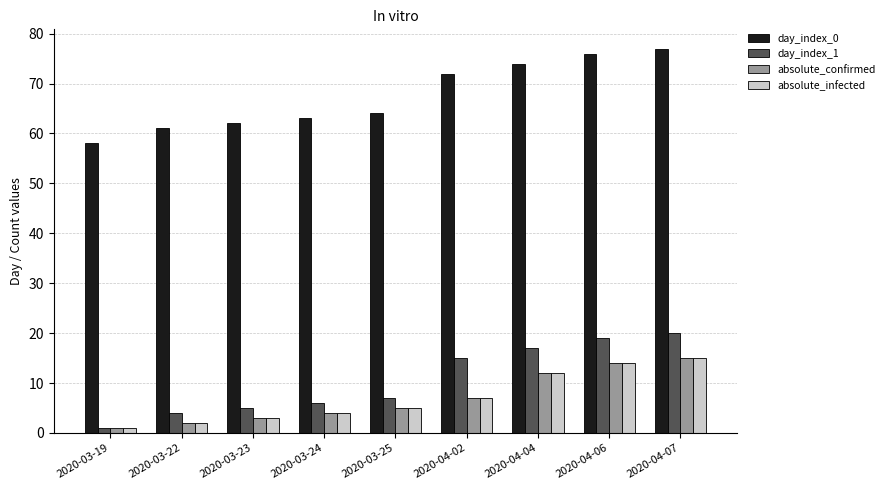

What is the difference between the highest and lowest values at 2020-04-02?

65